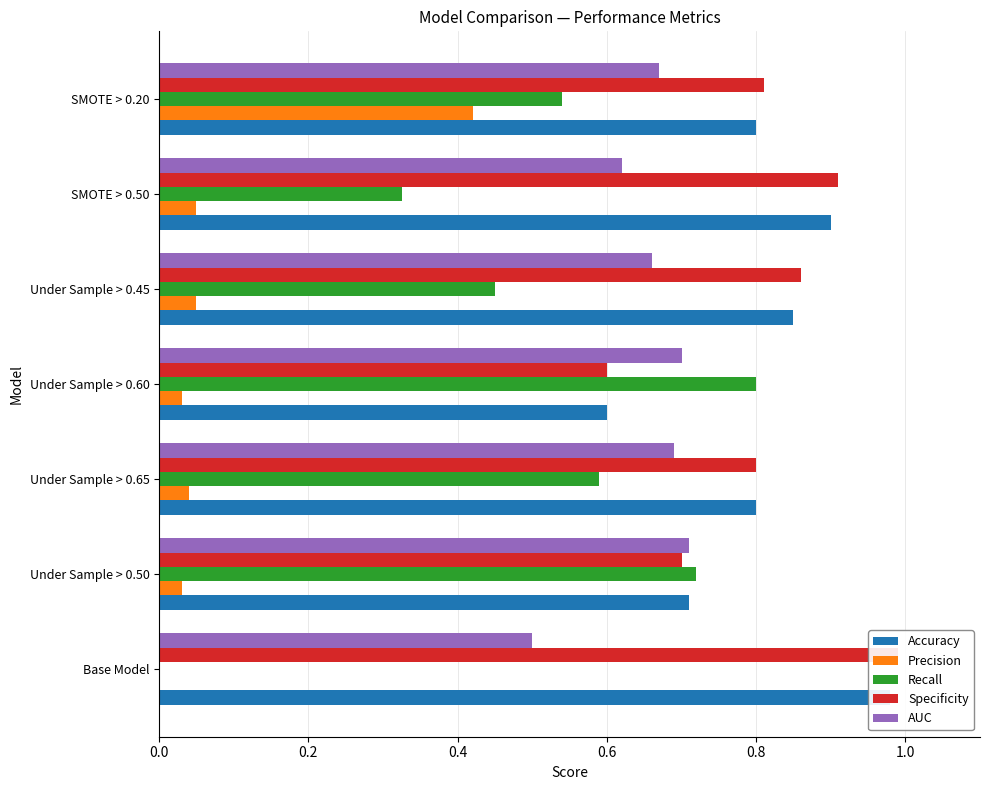

What is the average value of the Specificity series?

0.8